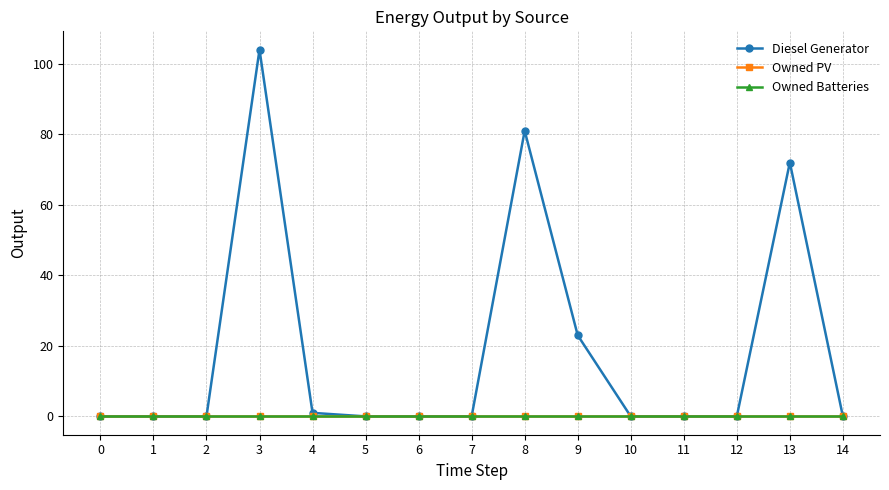

Reading left to right, extract all data points from this chart.

Diesel Generator: 0=0.0	1=0.0	2=0.0	3=104.0	4=1.0	5=0.0	6=0.0	7=0.0	8=81.0	9=23.0	10=0.0	11=0.0	12=0.0	13=72.0	14=0.0
Owned PV: 0=0.0	1=0.0	2=0.0	3=0.0	4=0.0	5=0.0	6=0.0	7=0.0	8=0.0	9=0.0	10=0.0	11=0.0	12=0.0	13=0.0	14=0.0
Owned Batteries: 0=0.0	1=0.0	2=0.0	3=0.0	4=0.0	5=0.0	6=0.0	7=0.0	8=0.0	9=0.0	10=0.0	11=0.0	12=0.0	13=0.0	14=0.0